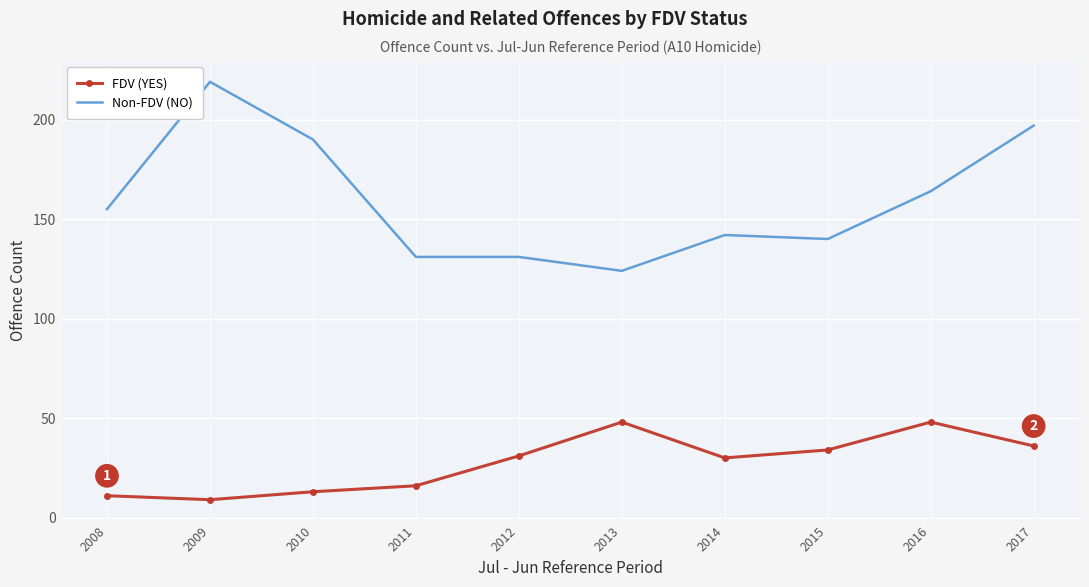

Rank the series by their maximum value, from lowest to highest.

FDV (YES), Non-FDV (NO)